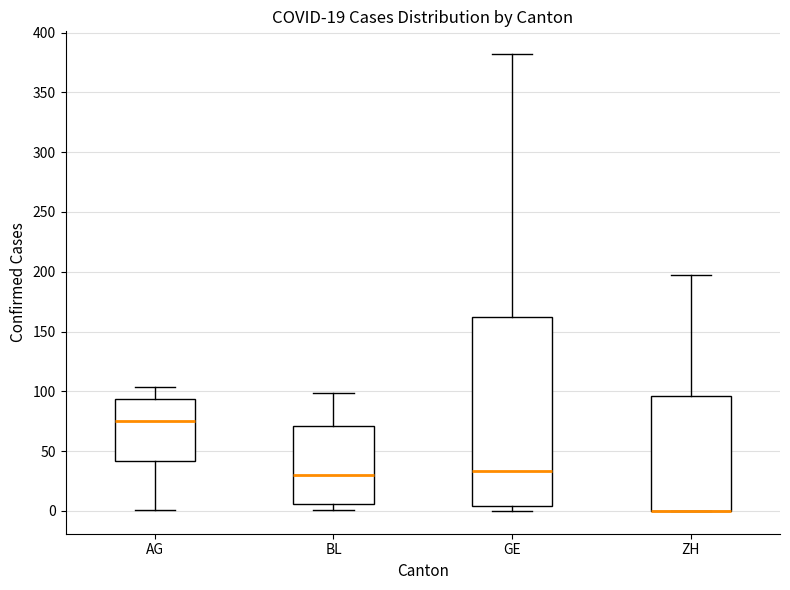

Reading left to right, transcribe this box plot: for each box, give where its median line is, the range the box spans, and where its two whiskers end, as read against the y-axis. The values are not printed on the chart, so give them approximately, as read against the axis.

AG: median 75, box 40 to 95, whiskers 0 to 105
BL: median 30, box 5 to 70, whiskers 0 to 100
GE: median 35, box 5 to 160, whiskers 0 to 380
ZH: median 0 (drawn on the box's lower edge), box 0 to 95, whiskers 0 to 195